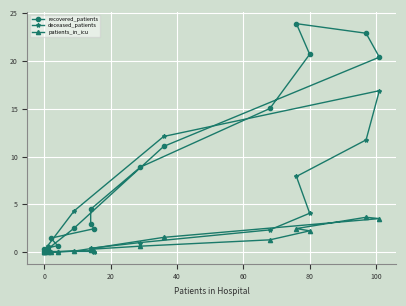

True or false: patients_in_icu and recovered_patients cross at least once.

False